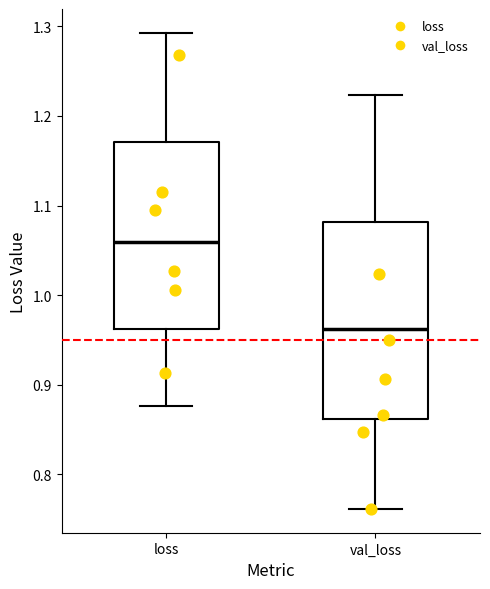

Reading left to right, transcribe this box plot: for each box, give where its median line is, the range the box spans, and where its two whiskers end, as read against the y-axis. The values are not printed on the chart, so give them approximately, as read against the axis.

loss: median 1.06, box 0.96 to 1.17, whiskers 0.88 to 1.29
val_loss: median 0.96, box 0.86 to 1.08, whiskers 0.76 to 1.22